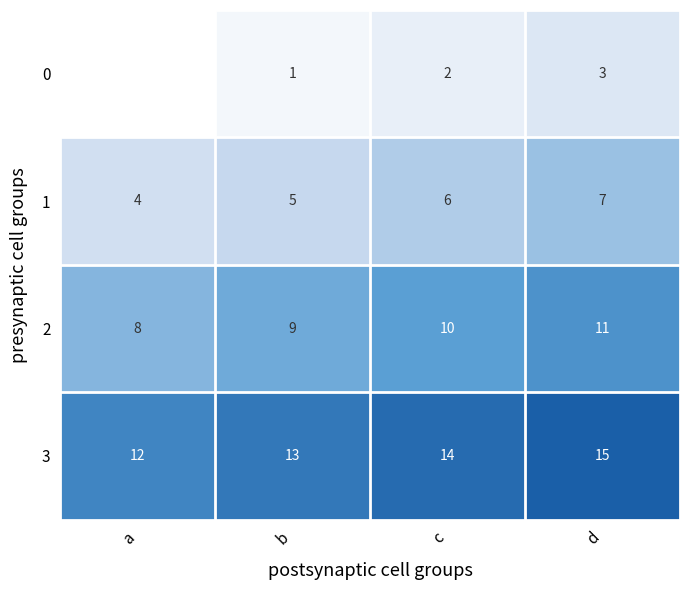

Between c and d, which is larger?

d